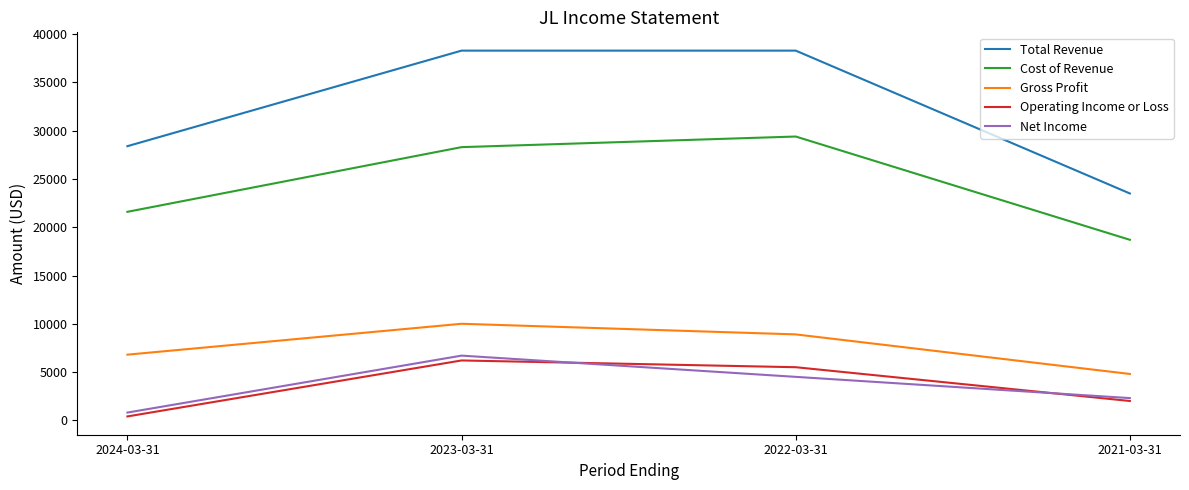

Between 2024-03-31 and 2022-03-31, which series saw the biggest shift?

Total Revenue